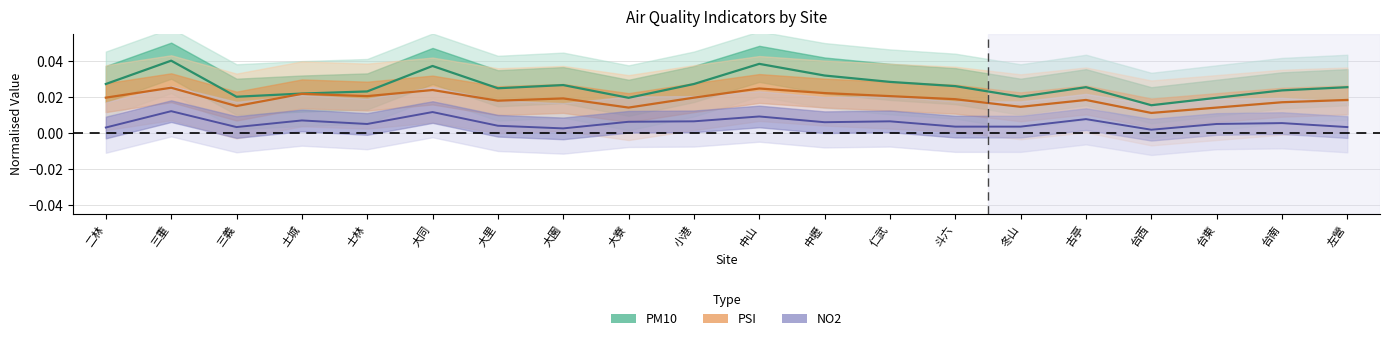

True or false: PM10 has a value of 0.0 at 左營.

True